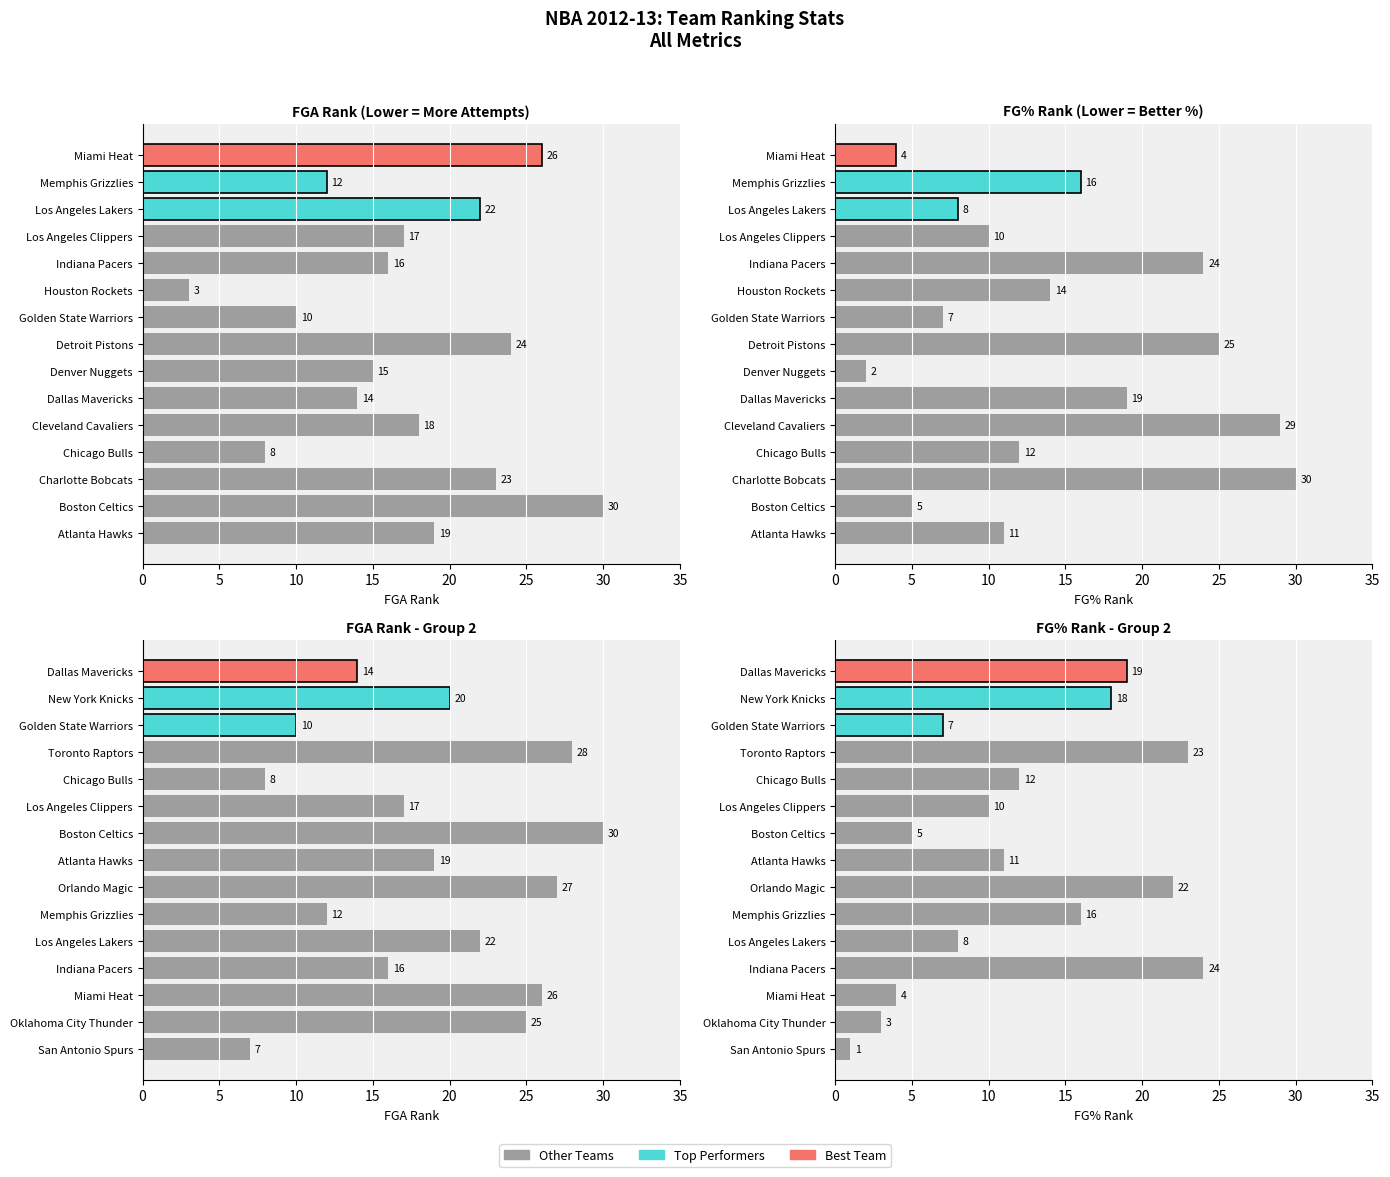

What is the value of the FGA Rank bar at the 2nd from the left?

25